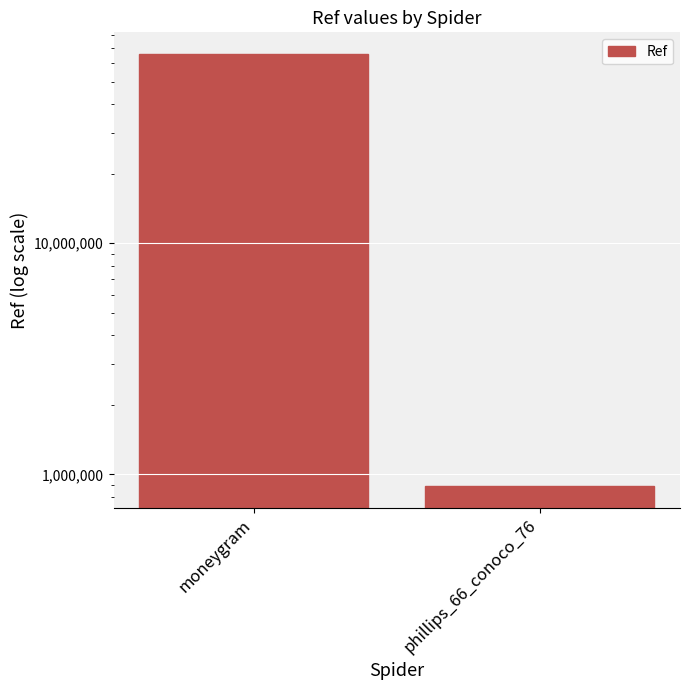

Does the chart contain any negative values?

No